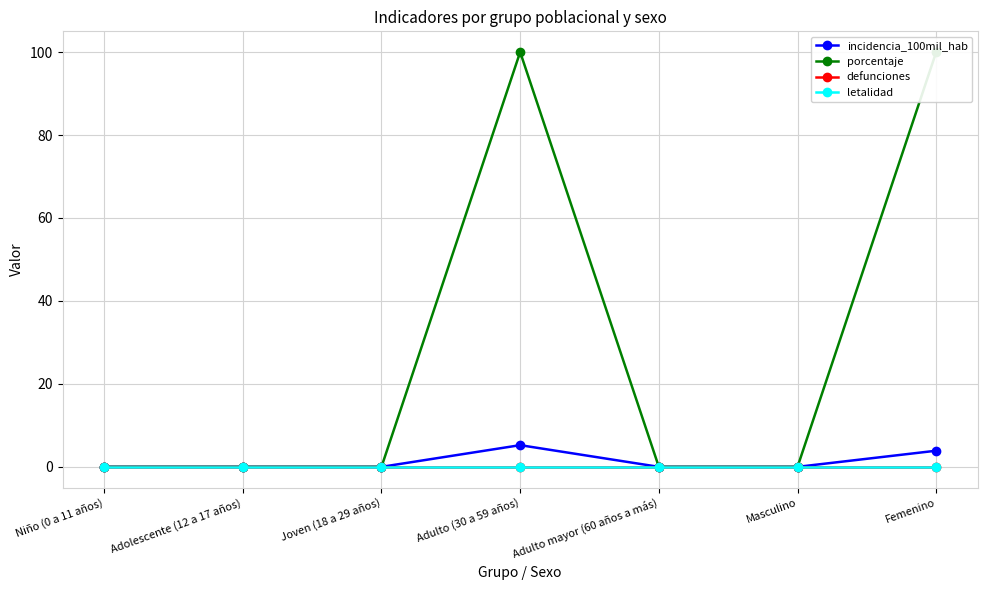

Reading left to right, transcribe all the data shown in this chart.

incidencia_100mil_hab: 0.0	0.0	0.0	5.2	0.0	0.0	3.9
porcentaje: 0.0	0.0	0.0	100.0	0.0	0.0	100.0
defunciones: 0.0	0.0	0.0	0.0	0.0	0.0	0.0
letalidad: 0.0	0.0	0.0	0.0	0.0	0.0	0.0